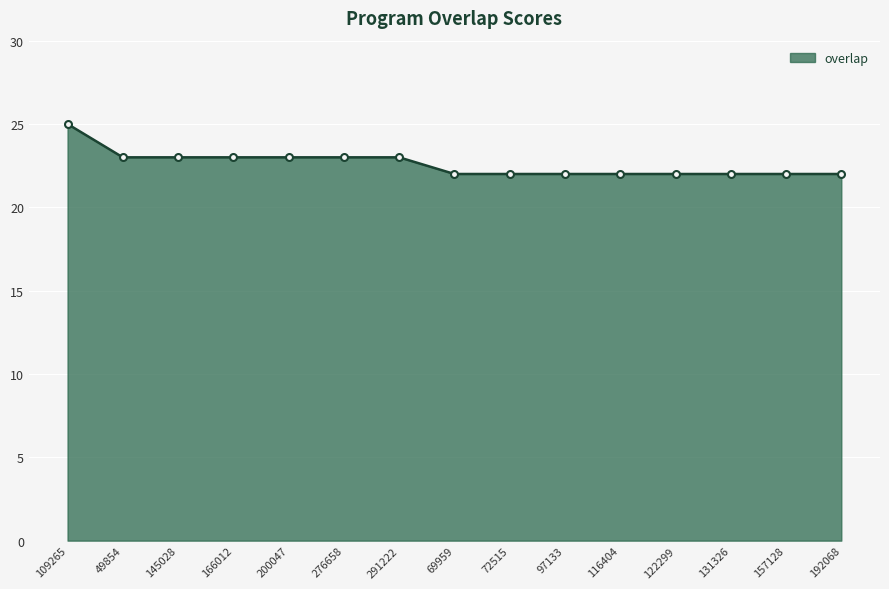

Reading left to right, what are all the values shown in this chart?

109265=25	49854=23	145028=23	166012=23	200047=23	276658=23	291222=23	69959=22	72515=22	97133=22	116404=22	122299=22	131326=22	157128=22	192068=22